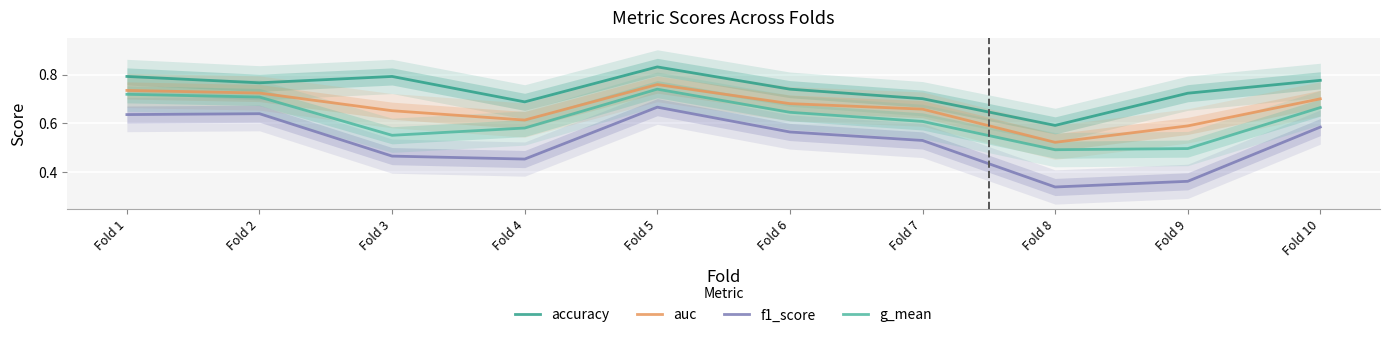

Reading left to right, transcribe all the data shown in this chart.

accuracy: 0.8	0.8	0.8	0.7	0.8	0.7	0.7	0.6	0.7	0.8
auc: 0.7	0.7	0.7	0.6	0.8	0.7	0.7	0.5	0.6	0.7
f1_score: 0.6	0.6	0.5	0.5	0.7	0.6	0.5	0.3	0.4	0.6
g_mean: 0.7	0.7	0.6	0.6	0.7	0.6	0.6	0.5	0.5	0.7